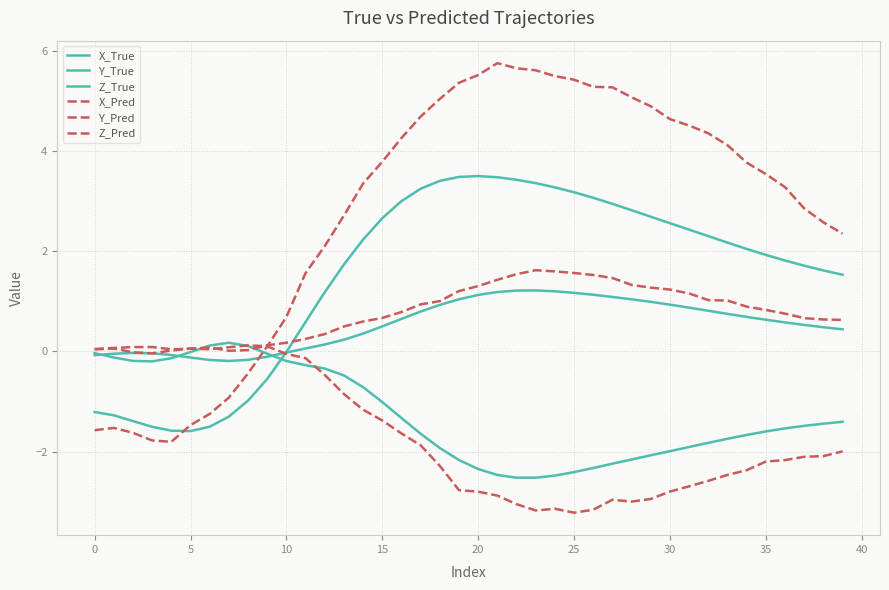

Which category has the highest value across all series?

21